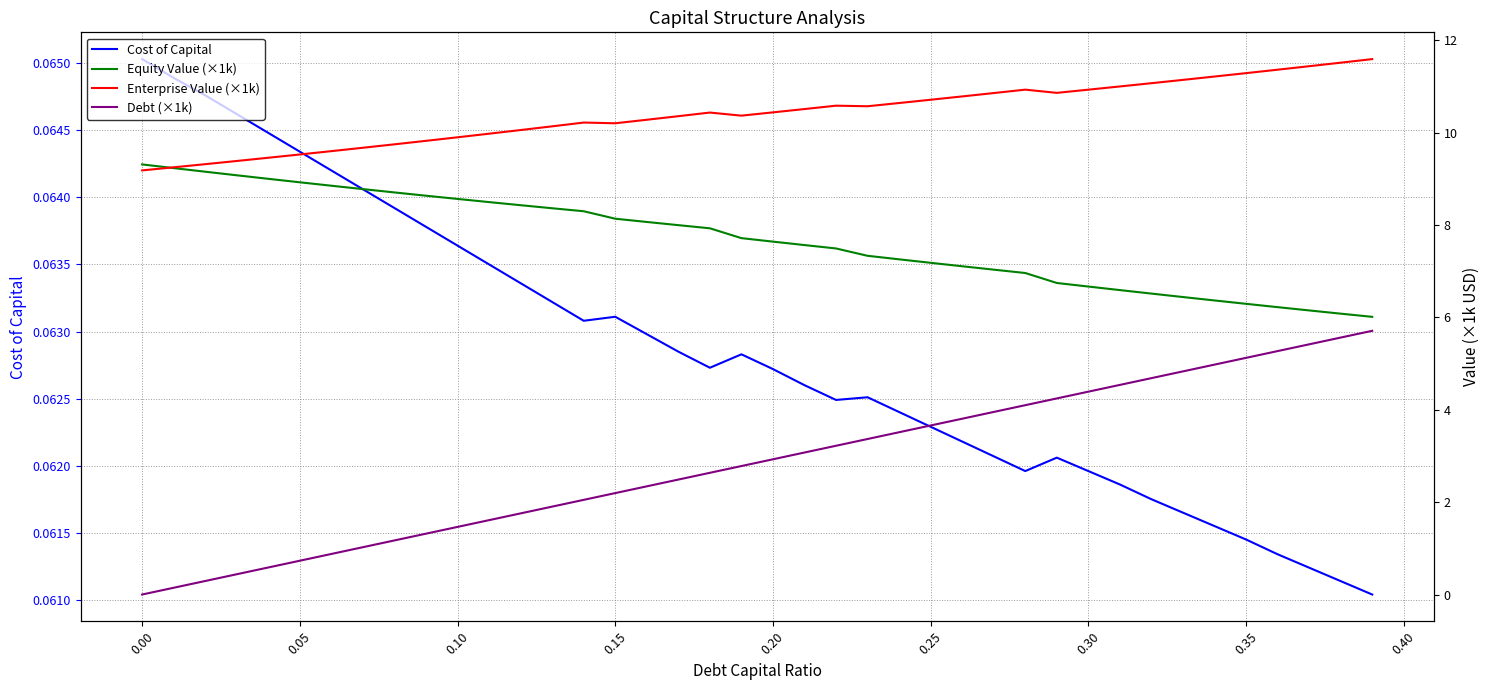

Reading left to right, list all the values displayed in this chart.

Cost of Capital: 0.1	0.1	0.1	0.1	0.1	0.1	0.1	0.1	0.1	0.1	0.1	0.1	0.1	0.1	0.1	0.1	0.1	0.1	0.1	0.1	0.1	0.1	0.1	0.1	0.1	0.1	0.1	0.1	0.1	0.1	0.1	0.1	0.1	0.1	0.1	0.1	0.1	0.1	0.1	0.1
Equity Value (×1k): 9.3	9.2	9.2	9.1	9.0	8.9	8.9	8.8	8.7	8.6	8.6	8.5	8.4	8.4	8.3	8.1	8.1	8.0	7.9	7.7	7.6	7.6	7.5	7.3	7.3	7.2	7.1	7.0	7.0	6.7	6.7	6.6	6.5	6.4	6.4	6.3	6.2	6.2	6.1	6.0
Enterprise Value (×1k): 9.2	9.2	9.3	9.4	9.5	9.5	9.6	9.7	9.7	9.8	9.9	10.0	10.1	10.1	10.2	10.2	10.3	10.4	10.4	10.4	10.4	10.5	10.6	10.6	10.6	10.7	10.8	10.9	10.9	10.9	10.9	11.0	11.1	11.1	11.2	11.3	11.4	11.4	11.5	11.6
Debt (×1k): 0.0	0.1	0.3	0.4	0.6	0.7	0.9	1.0	1.2	1.3	1.5	1.6	1.8	1.9	2.0	2.2	2.3	2.5	2.6	2.8	2.9	3.1	3.2	3.4	3.5	3.7	3.8	4.0	4.1	4.2	4.4	4.5	4.7	4.8	5.0	5.1	5.3	5.4	5.6	5.7